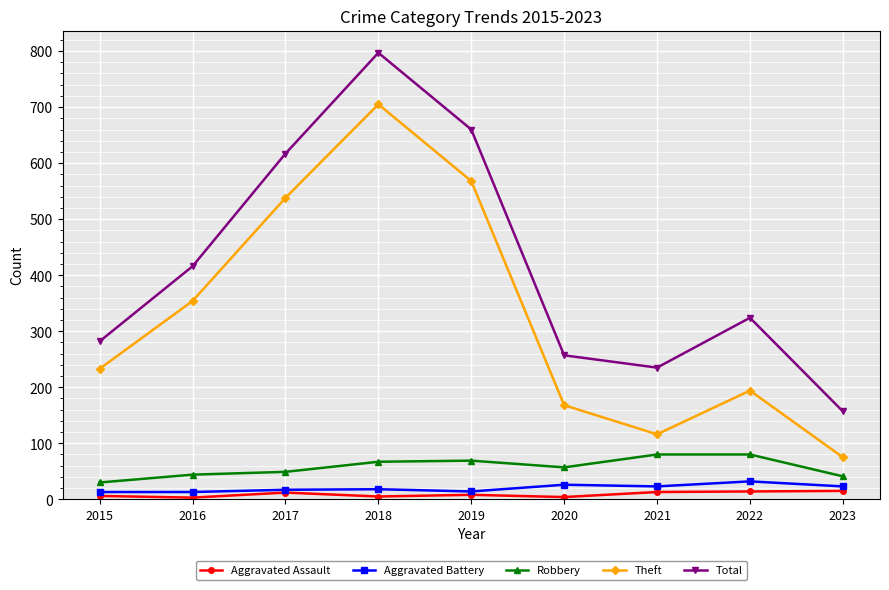

The Total series shows 416 at 2016. True or false?

True